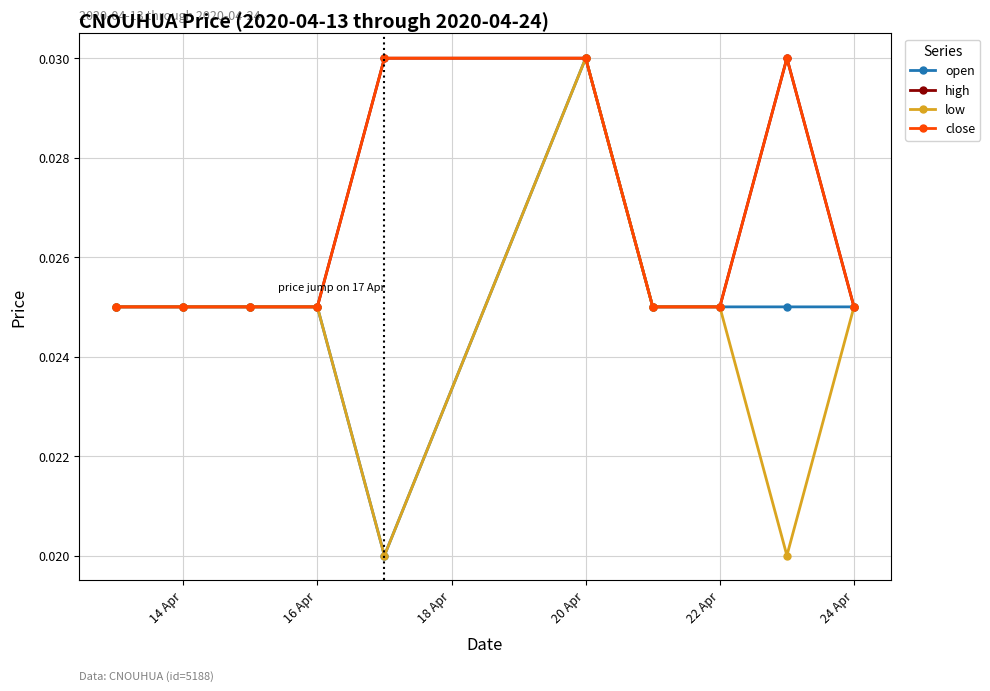

List the series in order of their peak value, lowest first.

open, high, low, close